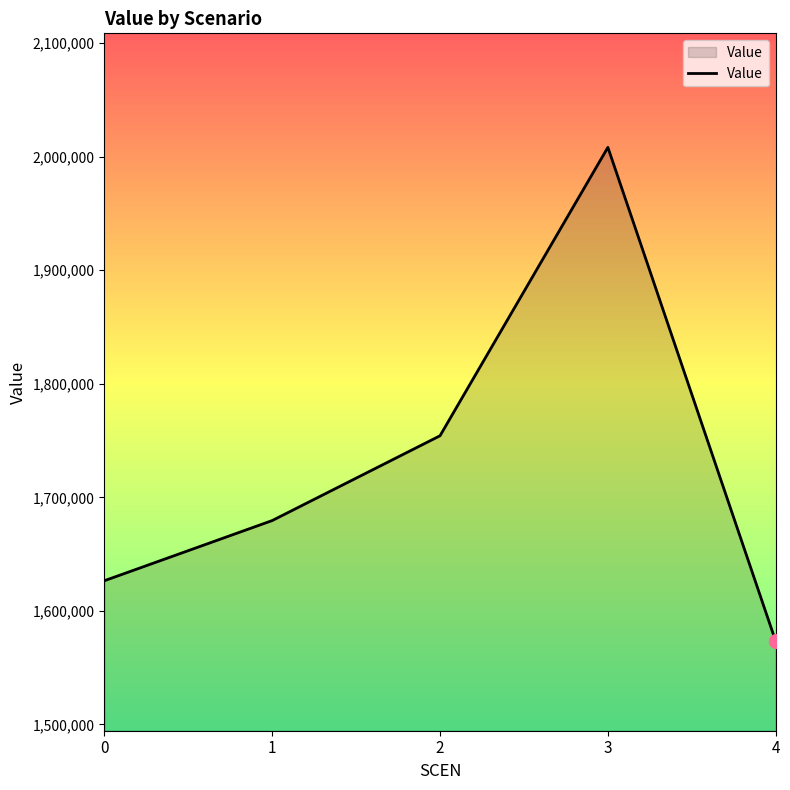

How many values are below 1679497?

2